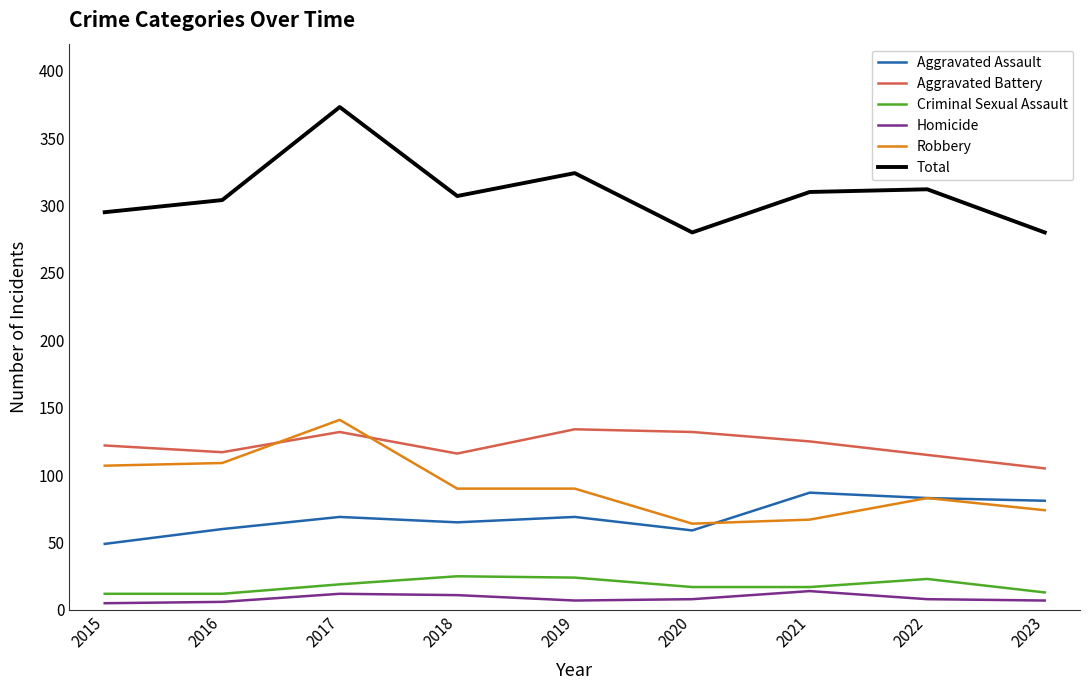

Is the value of Aggravated Battery at 2022 greater than the value of Homicide at 2018?

Yes